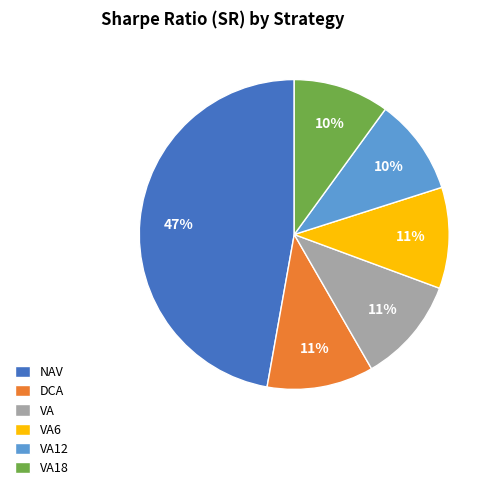

How many segments does this pie chart have?

6